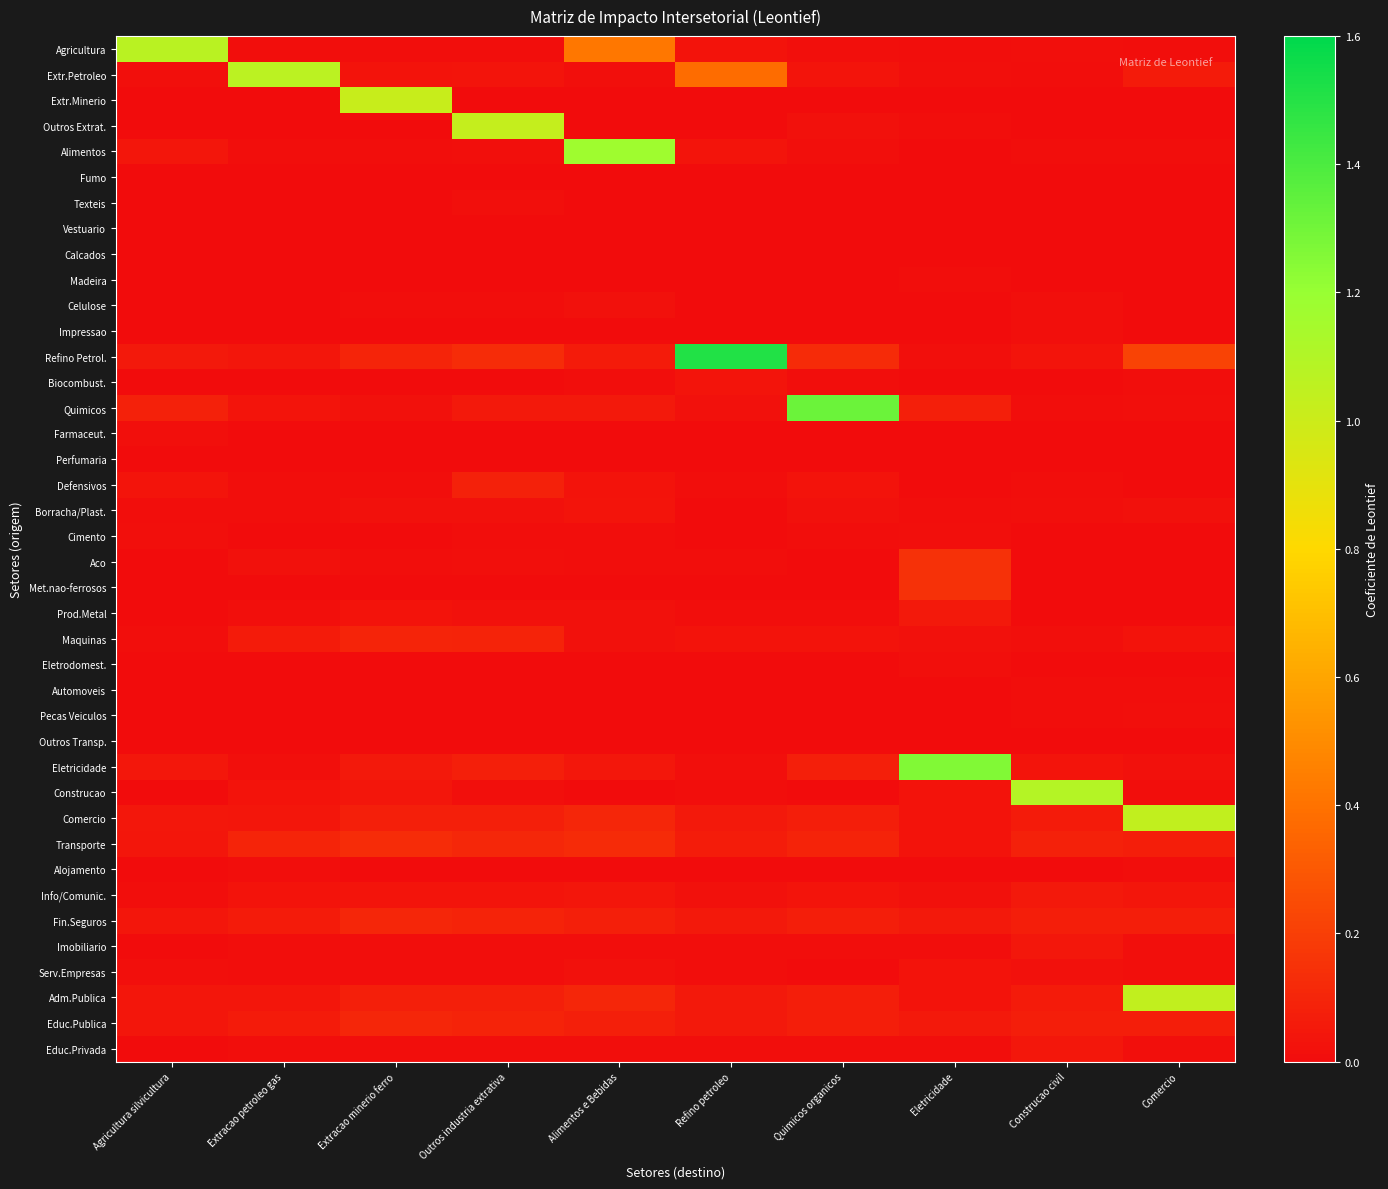

What is the spread (max minus min) of values at Extracao petroleo gas?

1.1